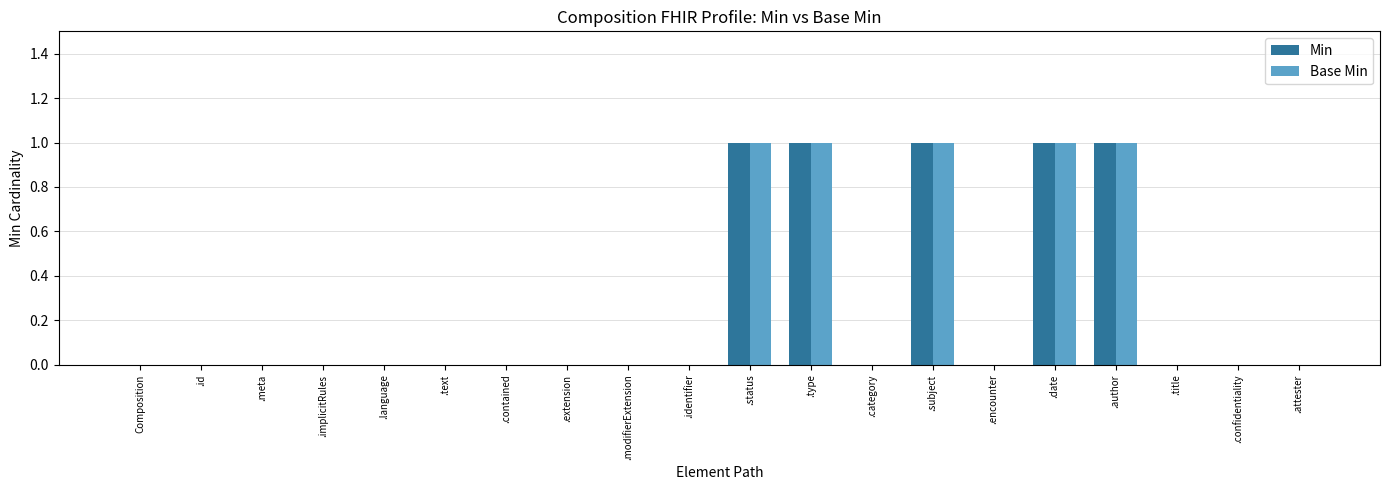

Is the value of Min at .author greater than the value of Base Min at .extension?

Yes